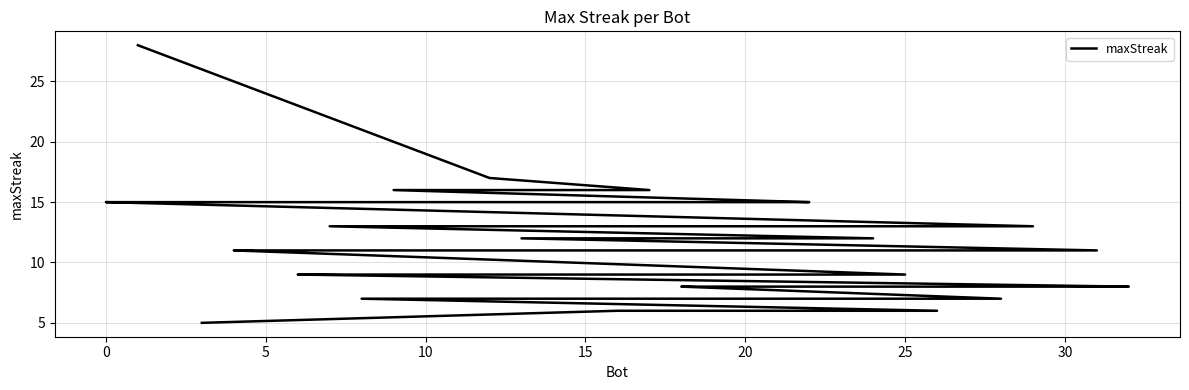

Which has a higher value, 21 or 5?

5